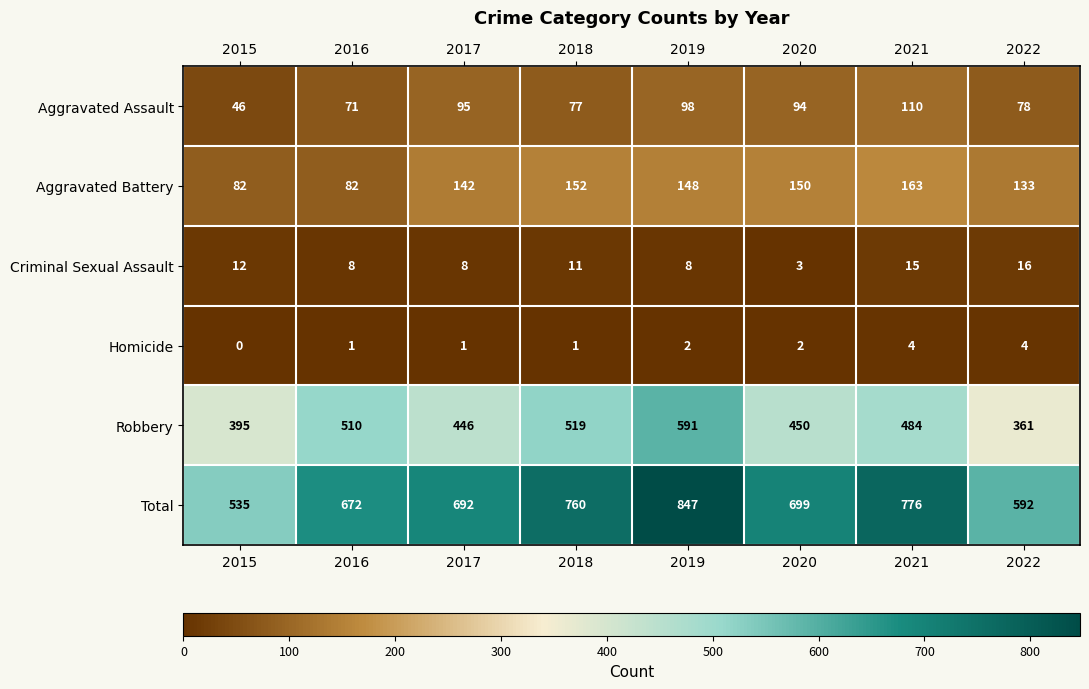

At which category is the sum across all series the highest?

2019